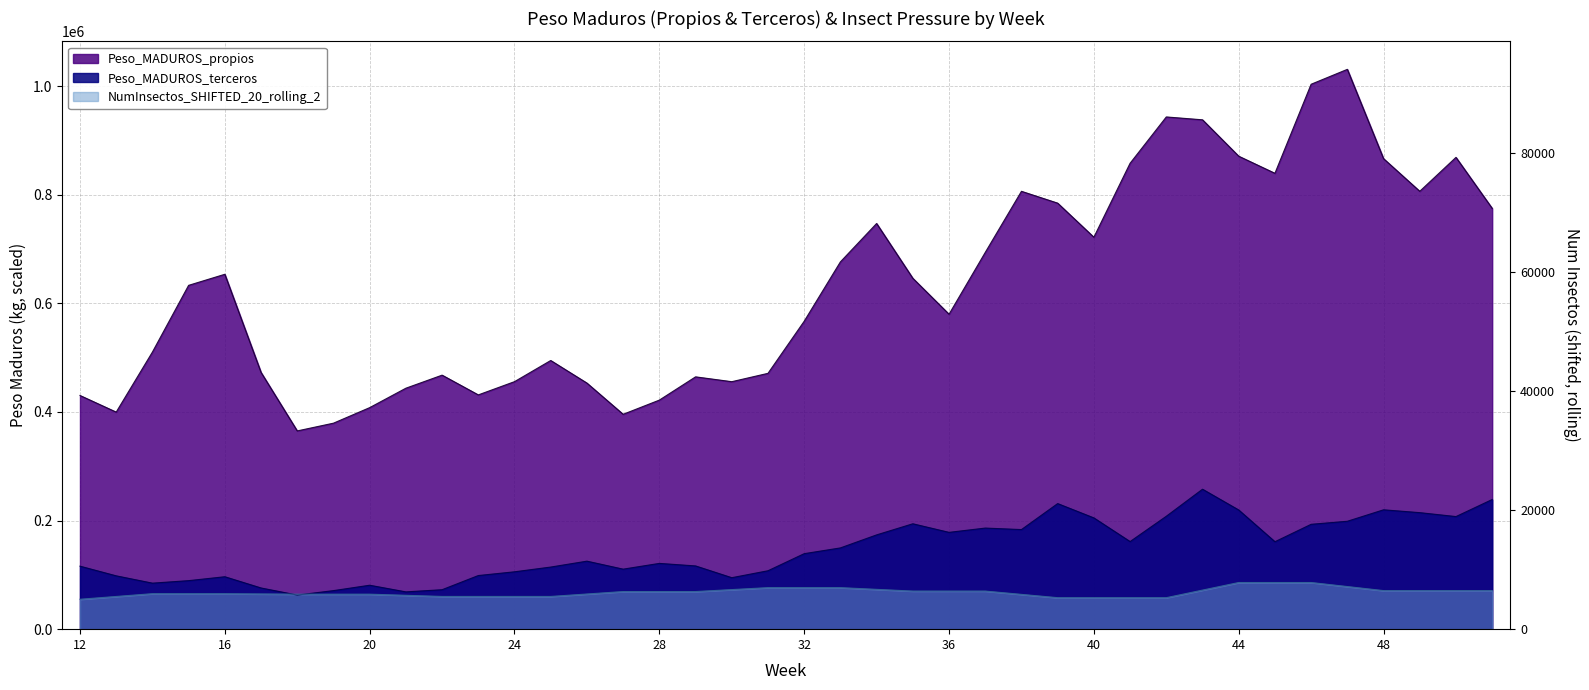

What is the minimum value shown in the chart?

55076.4